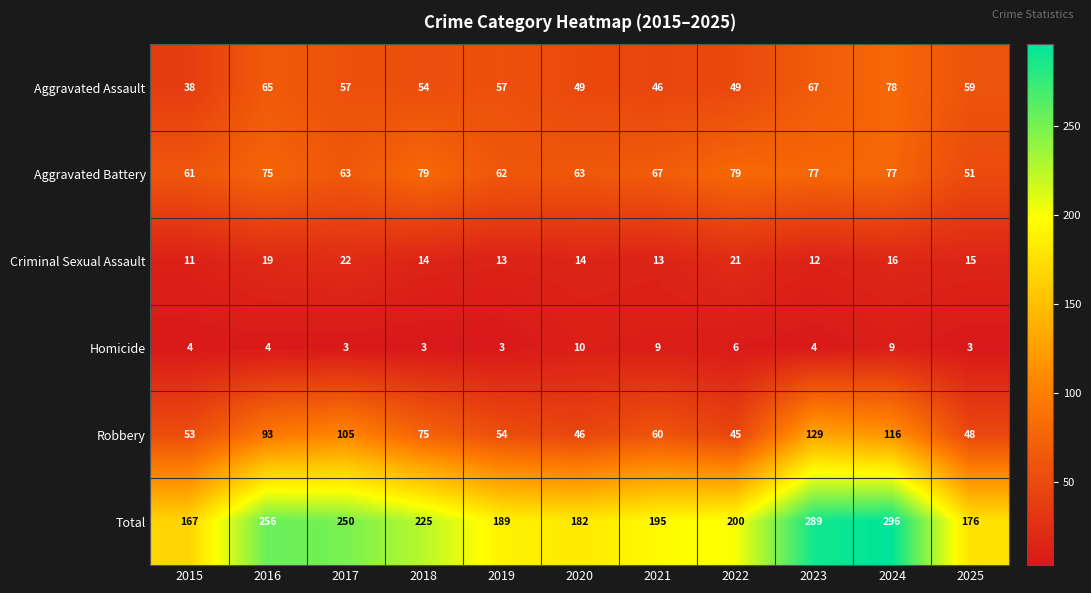

What is the difference between the Aggravated Battery values at 2016 and 2022?

4